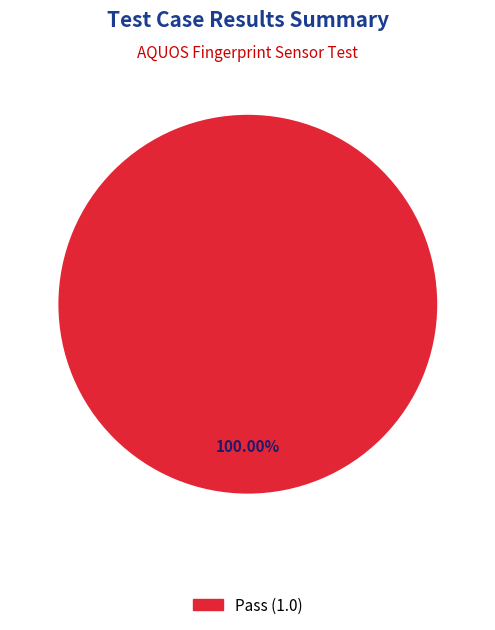

How many segments does this pie chart have?

1